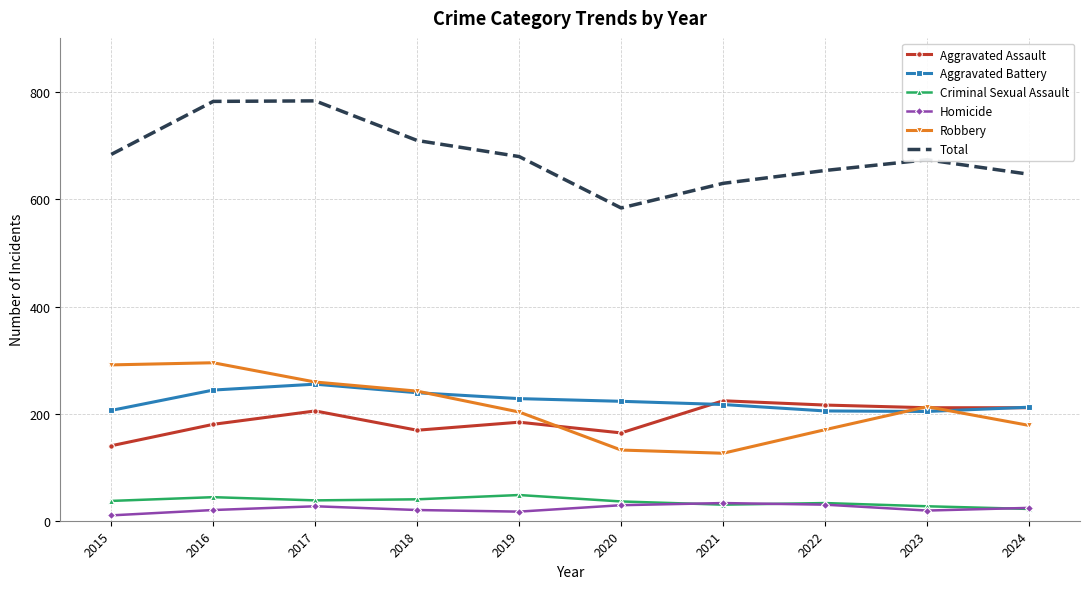

Between 2017 and 2021, which series saw the biggest shift?

Total